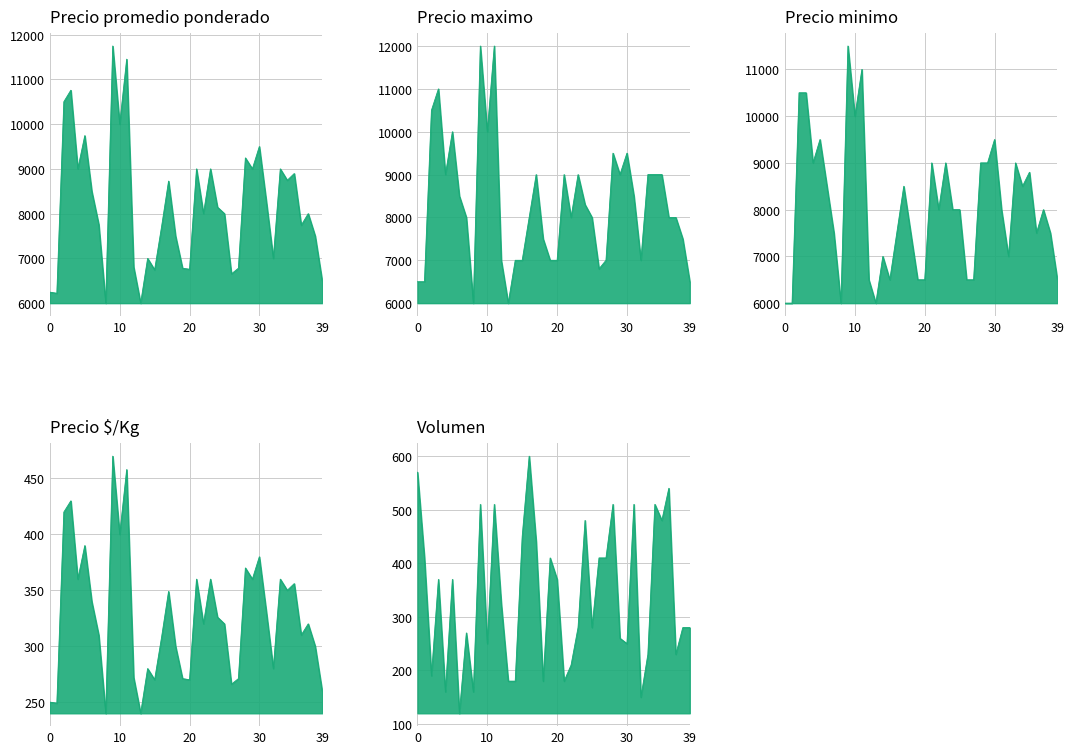

What is the label of the 32nd point from the right?

2021-02-08